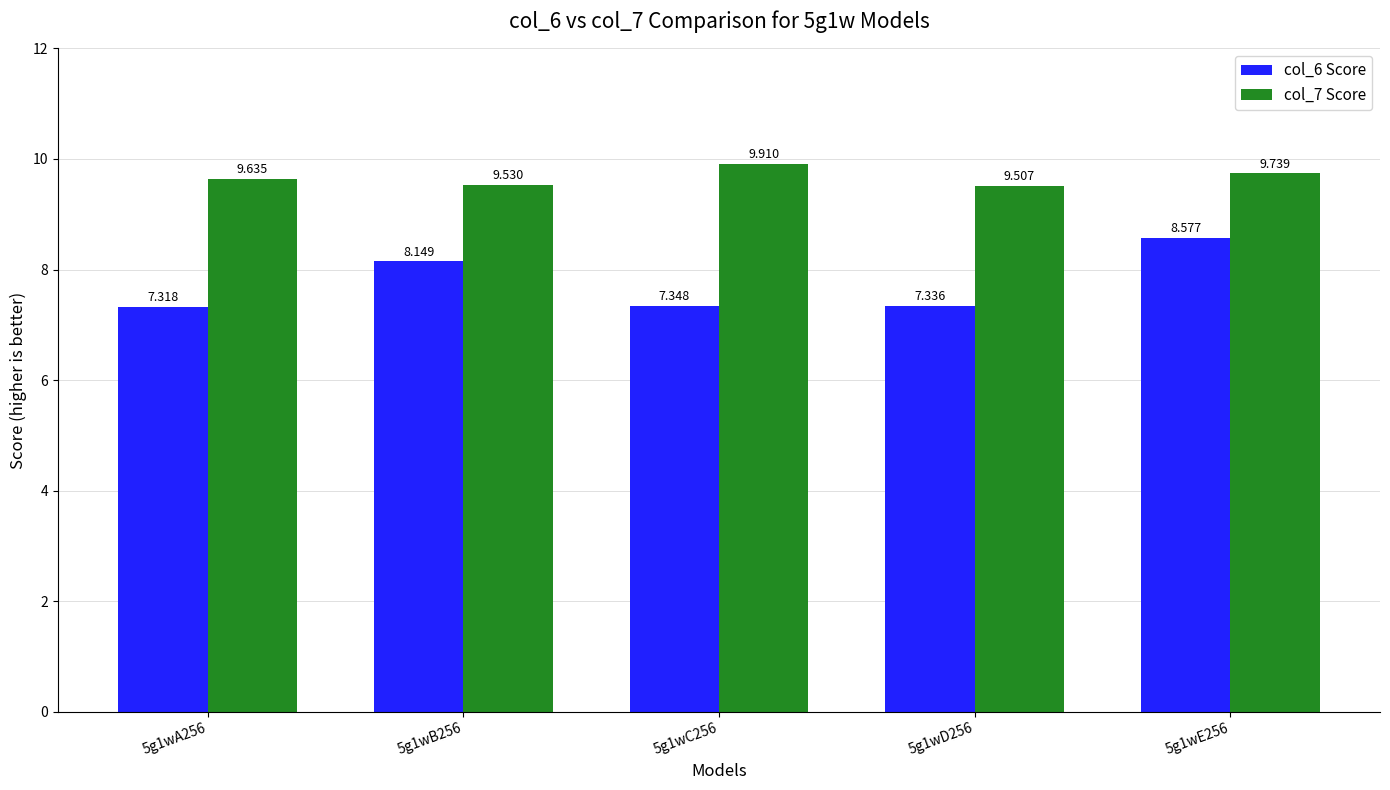

The value of col_6 Score at 5g1wA256 is 12.4. True or false?

False